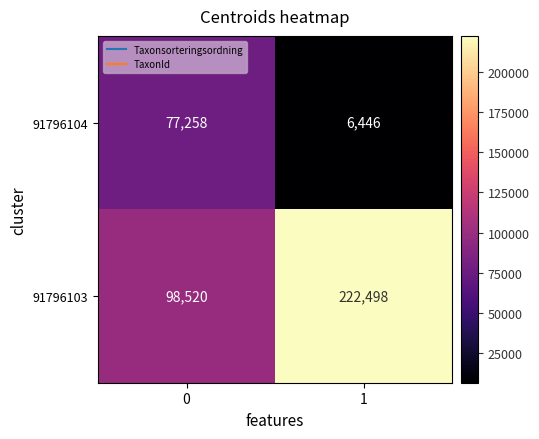

True or false: 91796104 has a value of 115914 at 0.

False